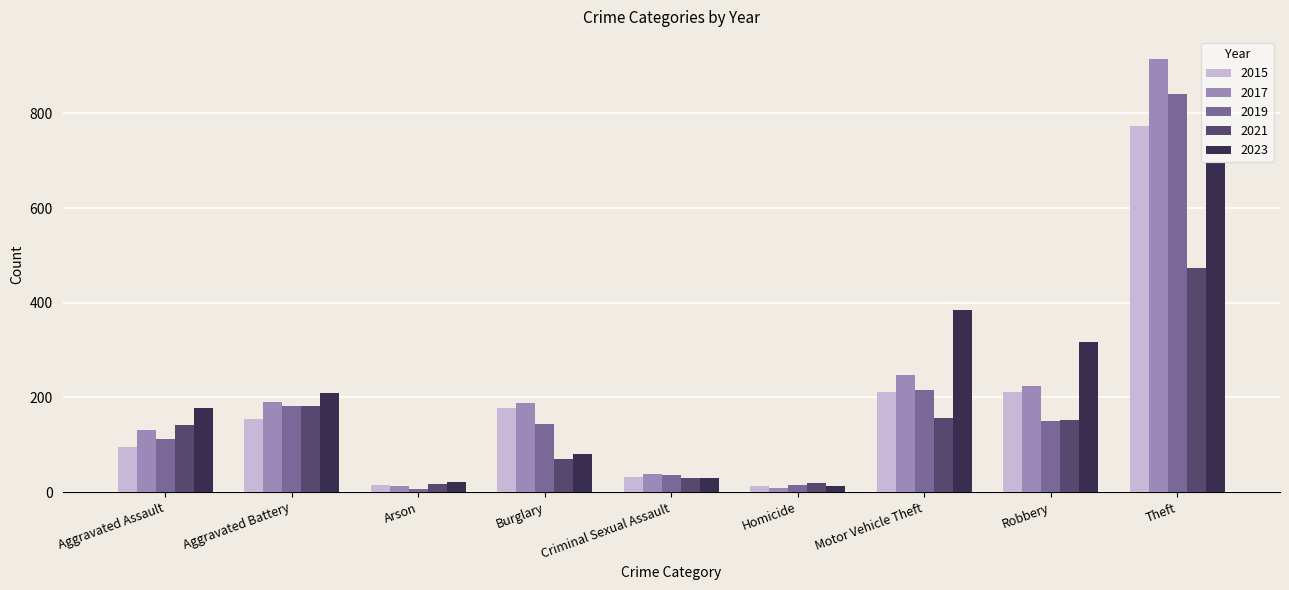

Does the chart contain stacked bars?

No